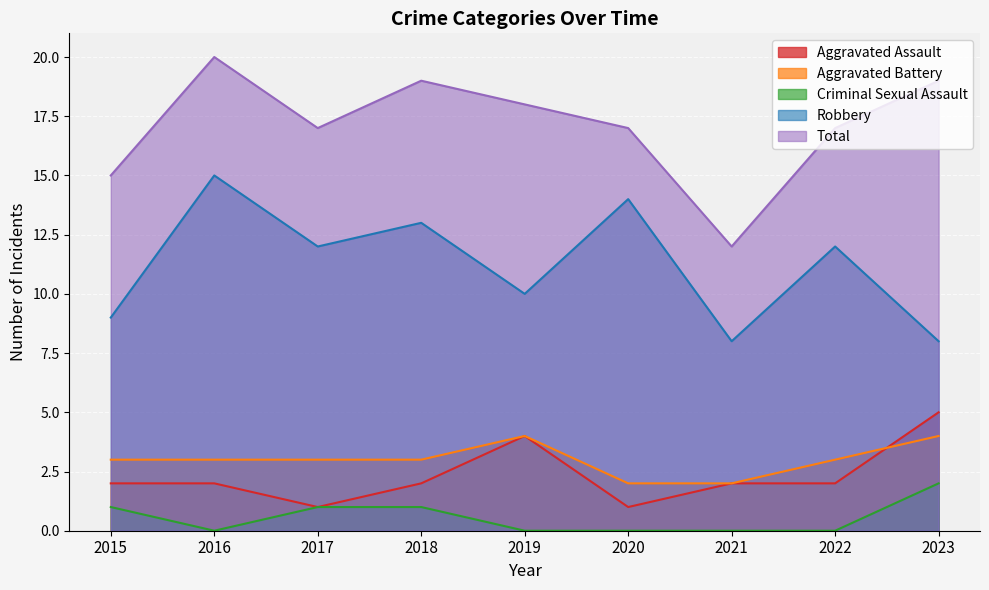

Reading right to left, extract all data points from this chart.

Aggravated Assault: 2023=5	2022=2	2021=2	2020=1	2019=4	2018=2	2017=1	2016=2	2015=2
Aggravated Battery: 2023=4	2022=3	2021=2	2020=2	2019=4	2018=3	2017=3	2016=3	2015=3
Criminal Sexual Assault: 2023=2	2022=0	2021=0	2020=0	2019=0	2018=1	2017=1	2016=0	2015=1
Robbery: 2023=8	2022=12	2021=8	2020=14	2019=10	2018=13	2017=12	2016=15	2015=9
Total: 2023=19	2022=17	2021=12	2020=17	2019=18	2018=19	2017=17	2016=20	2015=15